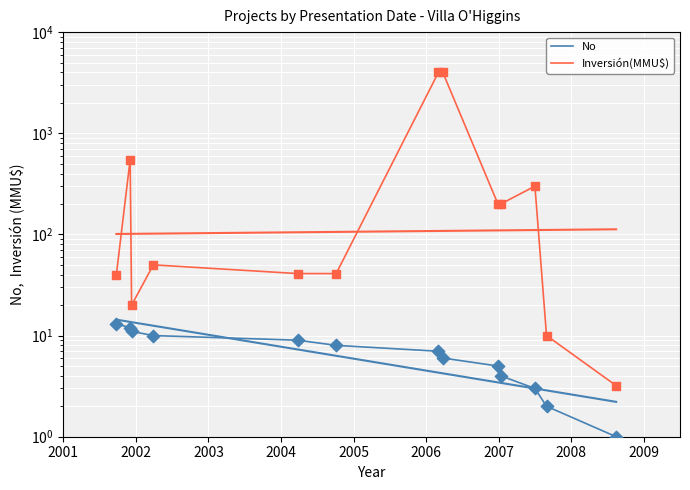

Which series reaches the minimum Y coordinate?

No